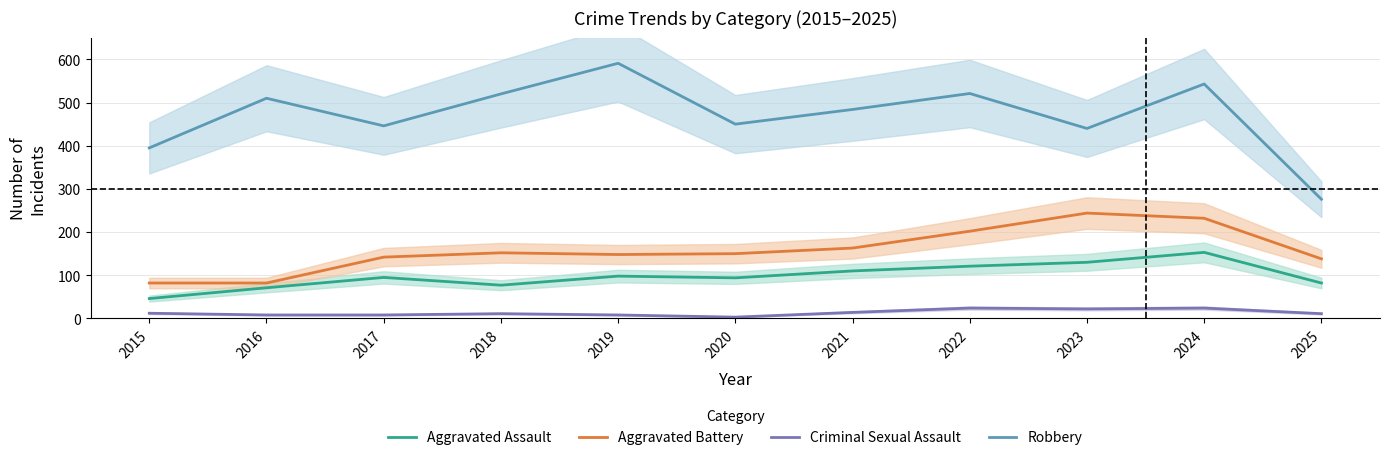

What value does the Robbery series have at 2021, to the nearest 50?

500